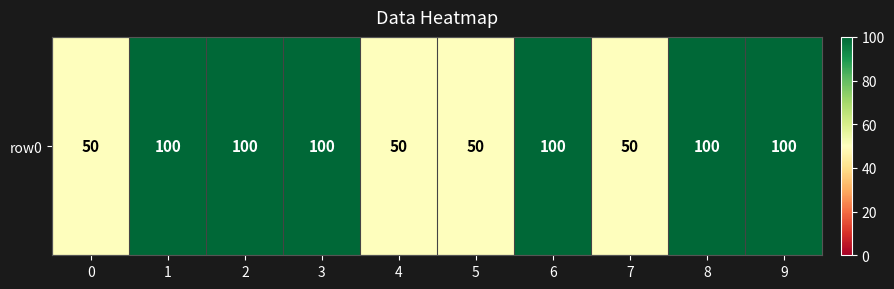

What is the average value?

80